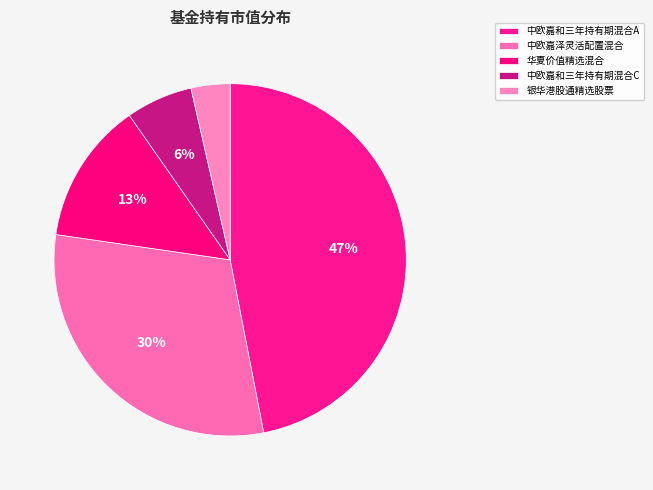

To the nearest percent, what portion does 中欧嘉和三年持有期混合C represent?

6%